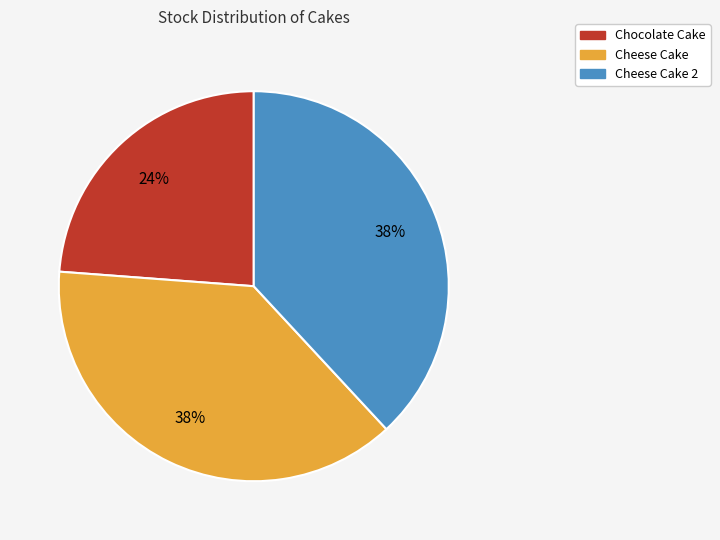

Is there any slice that represents more than half of the pie?

No